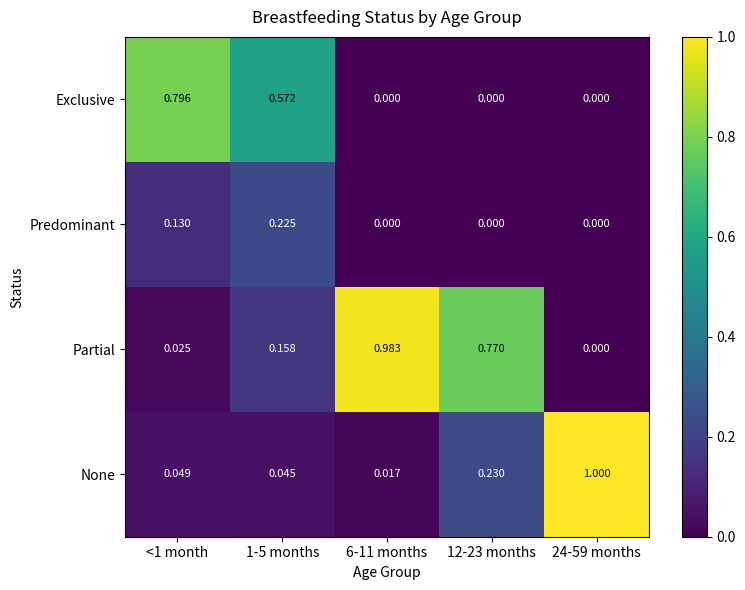

Which series has the largest total across all categories?

Partial